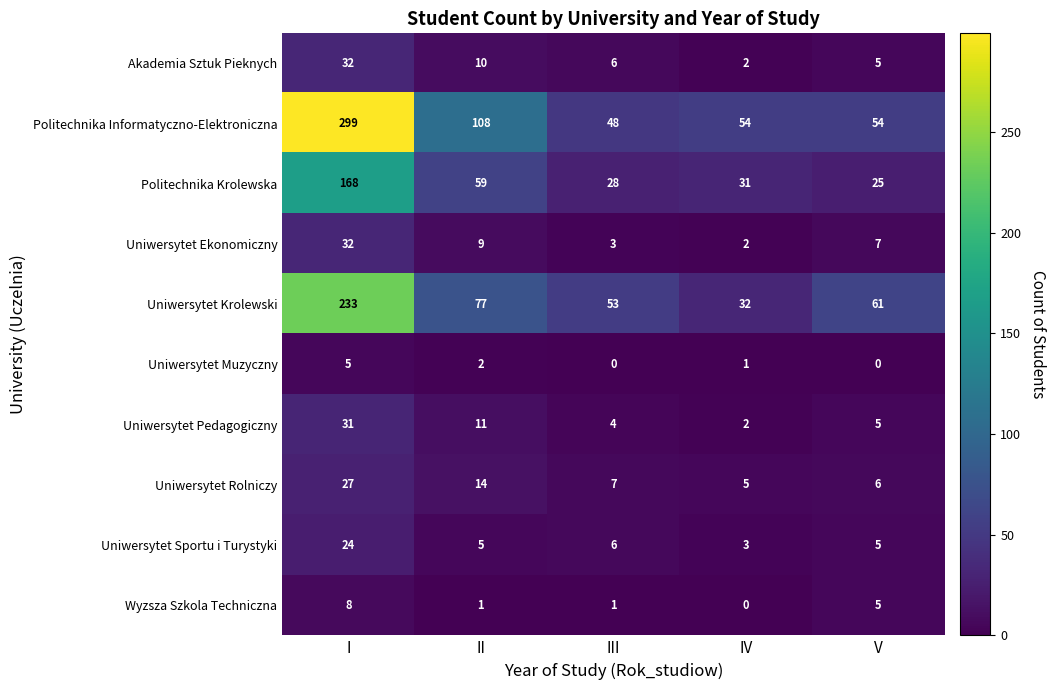

What is the total value across all series at V?

173